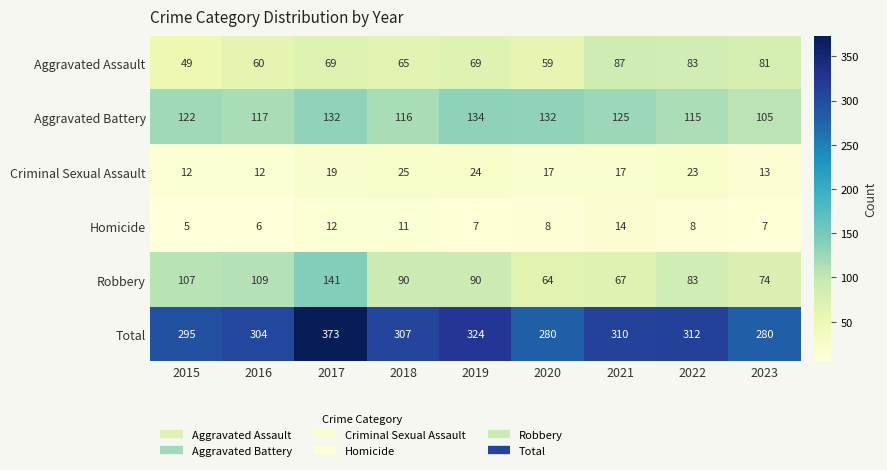

Which series has the largest range (max minus min)?

Total